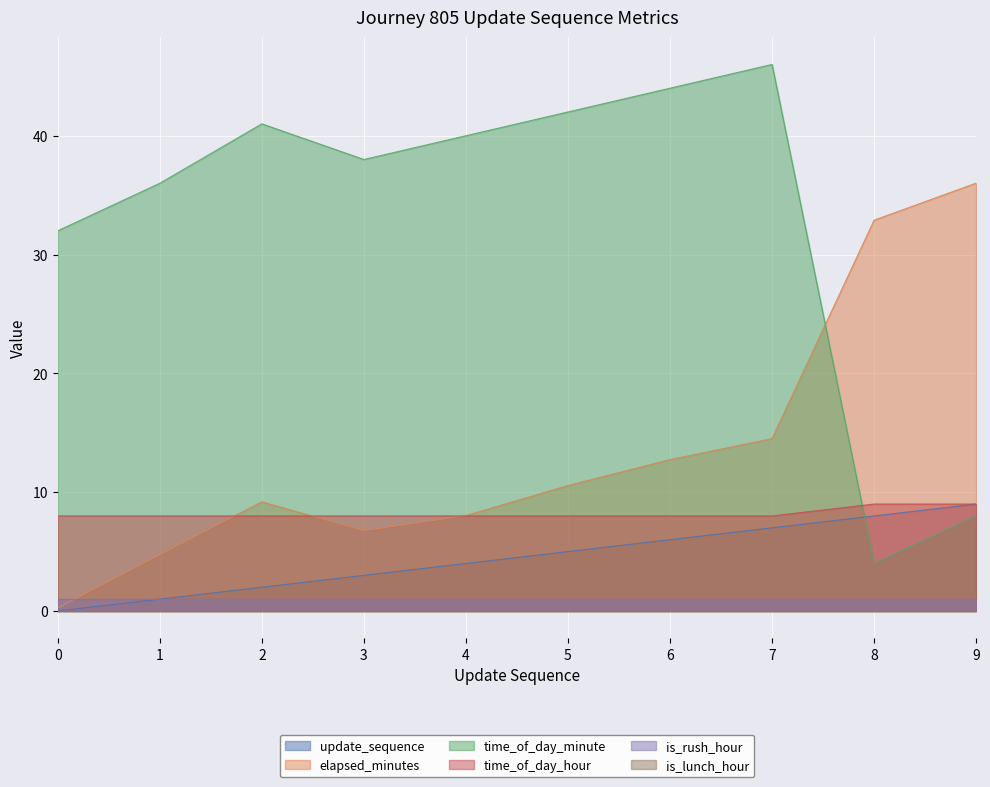

What is the value of the elapsed_minutes point at the 3rd from the left?

9.2